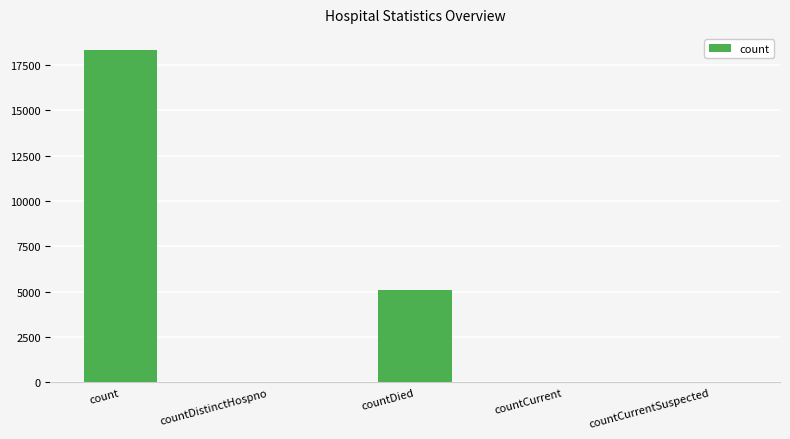

Count the number of categories in the chart.

5